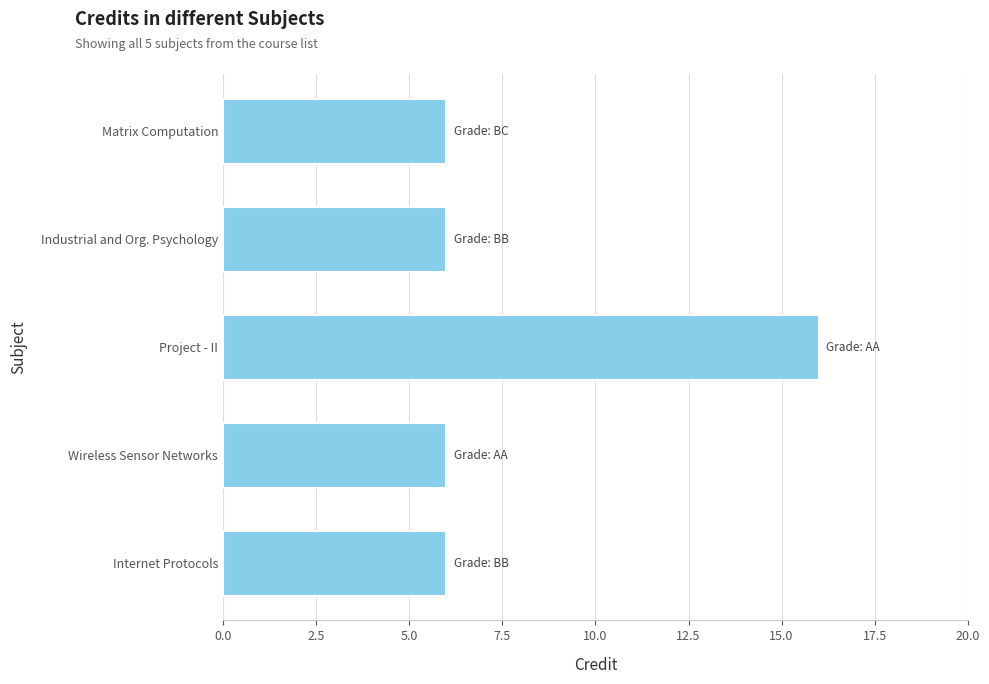

True or false: the data shows 8 at Matrix Computation.

False